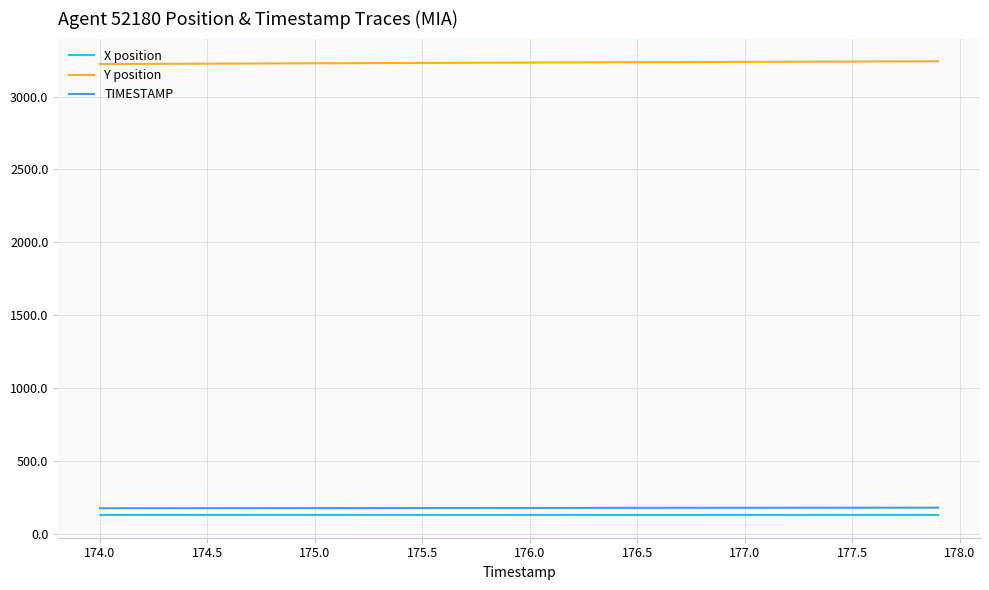

True or false: X position and Y position cross at least once.

False